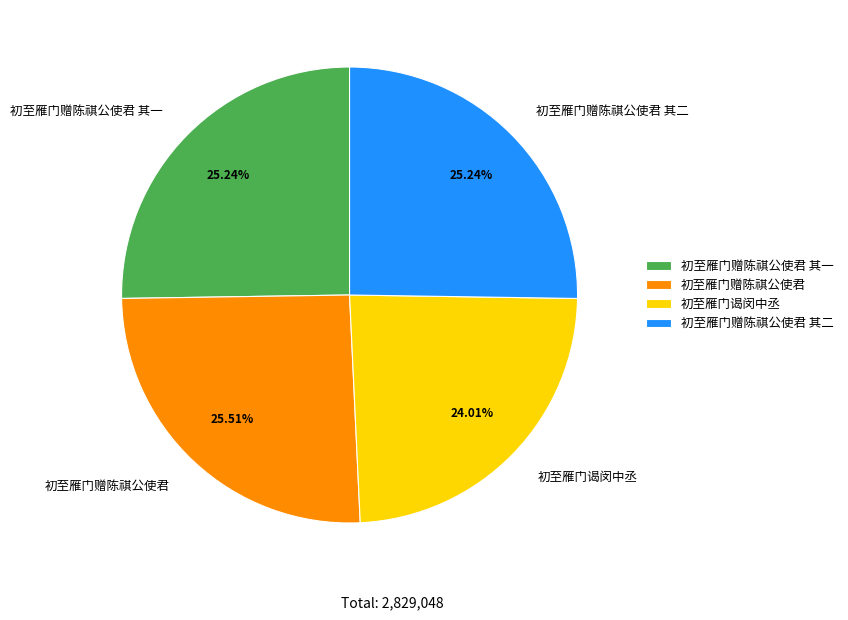

Which slice is the smallest?

初至雁门谒闵中丞